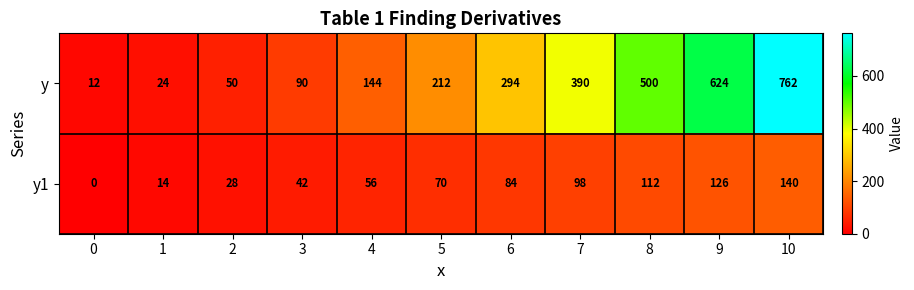

What is the highest value of the y series?

762